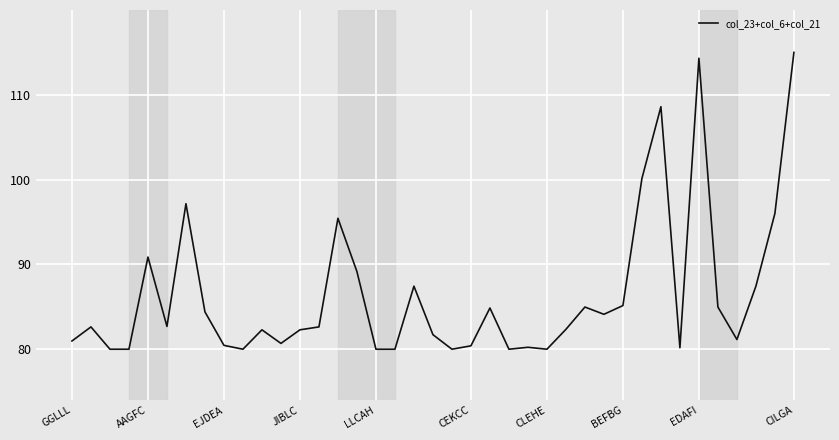

What is the greatest value displayed?

115.0